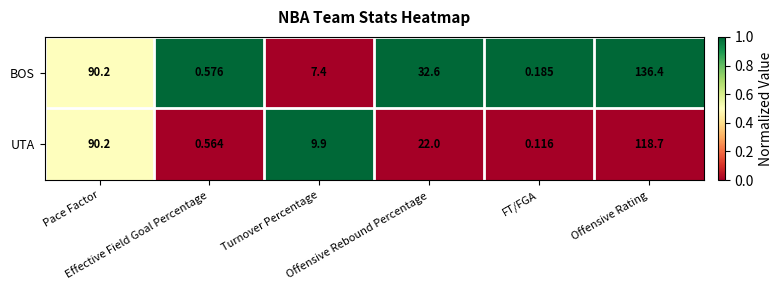

List the series in order of their overall mean, lowest first.

UTA, BOS